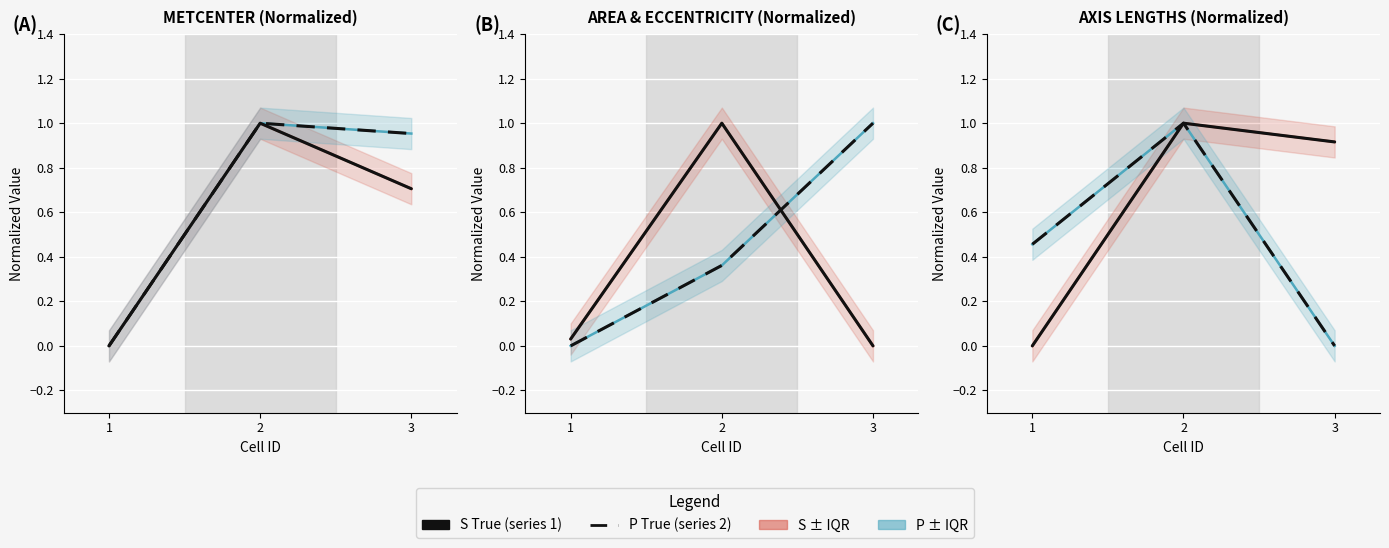

Read the NUCLEUS ELLIPSE-MINOR AXIS LENGTH value at 2.

1.0